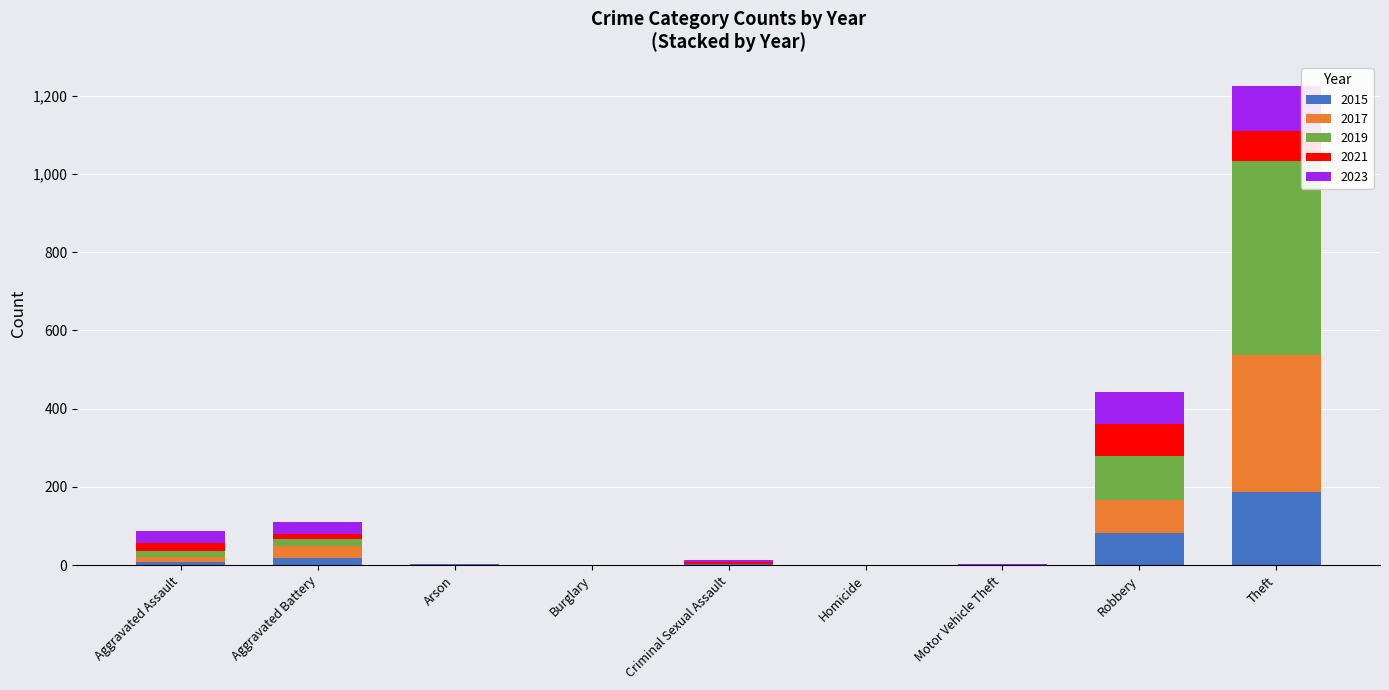

At which category is the sum across all series the highest?

Theft